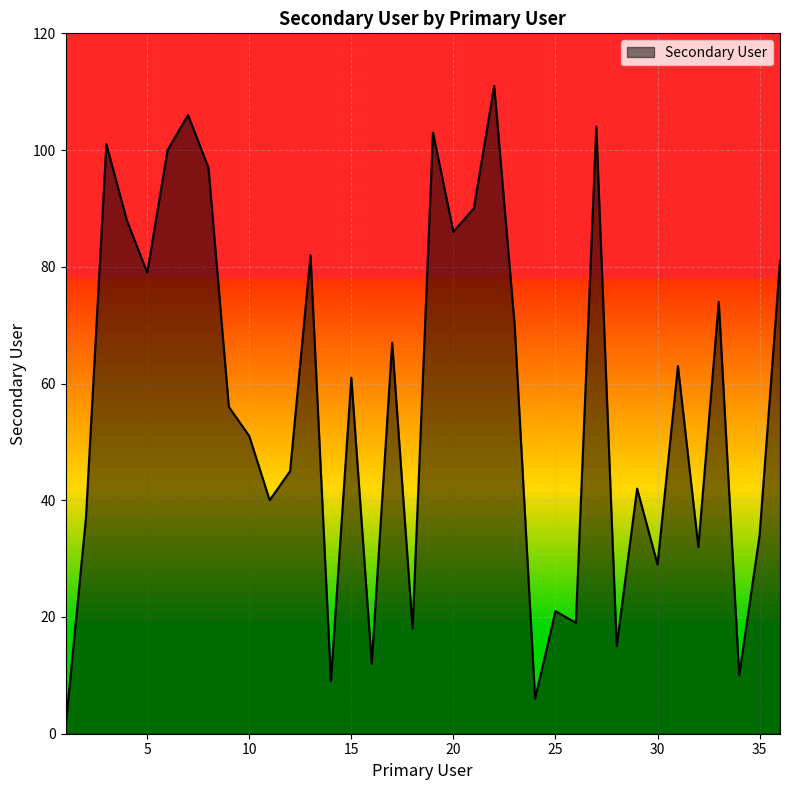

What is the maximum value shown in the chart?

111